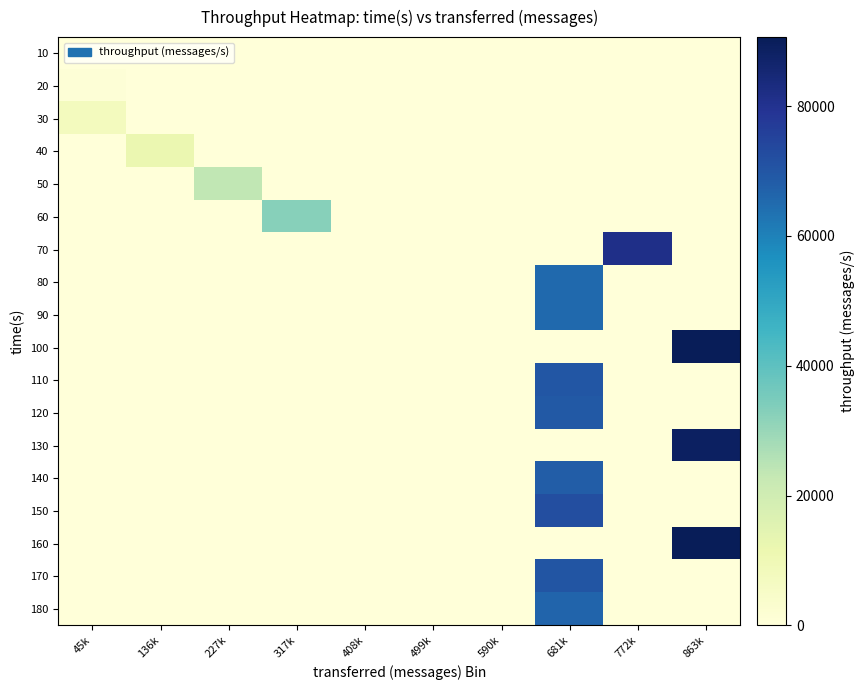

What is the spread (max minus min) of values at 45k?

7529